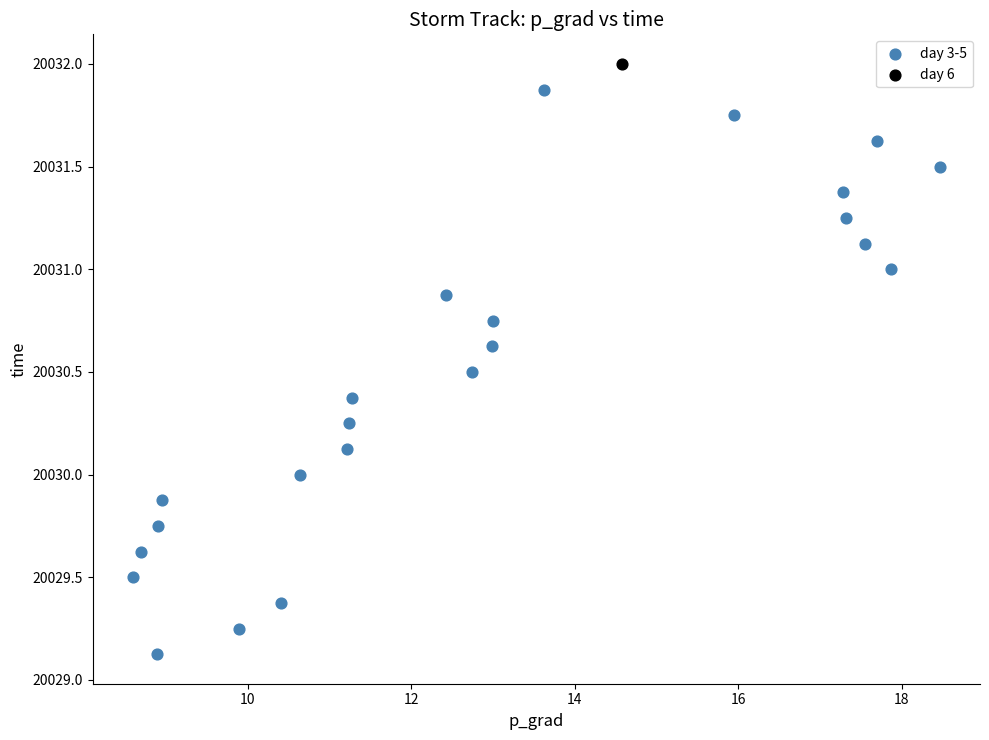

What are all the series names shown in the legend?

day 3-5, day 6